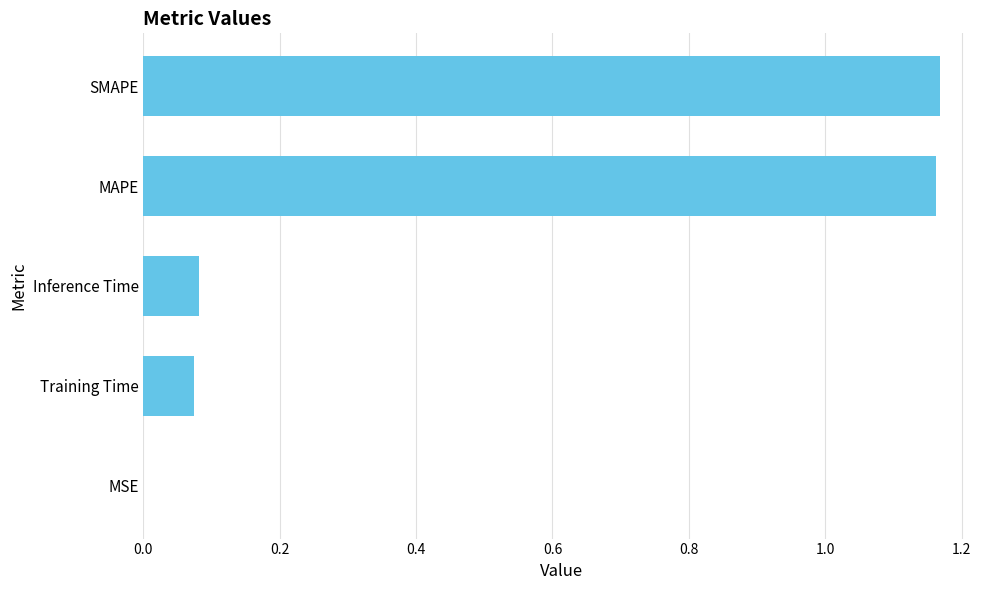

Which has a higher value, Training Time or MSE?

Training Time